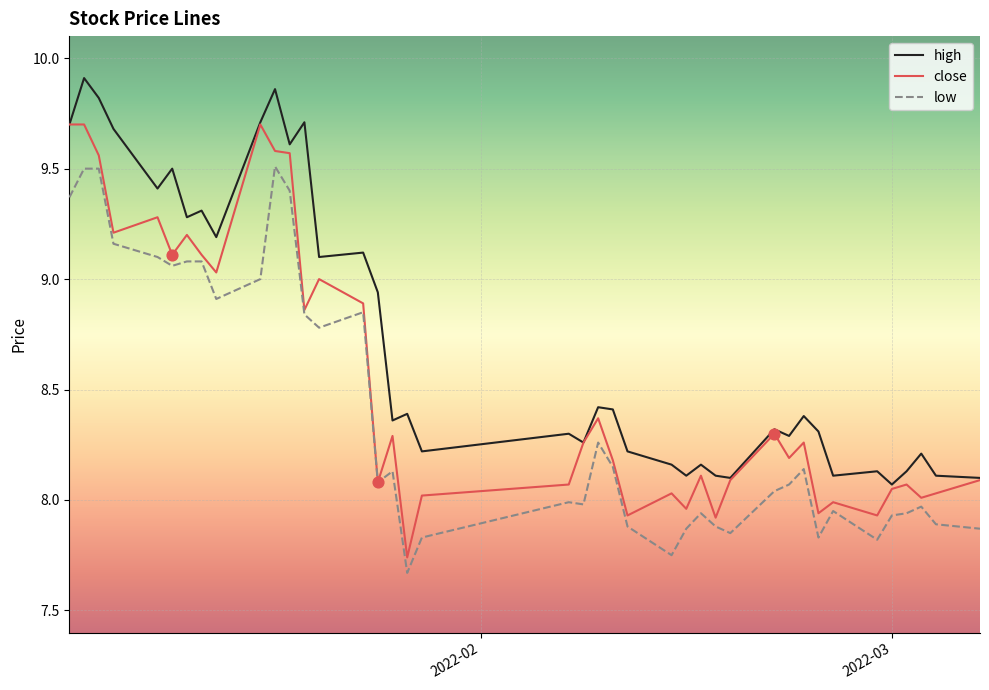

Which series has the widest spread of values?

close